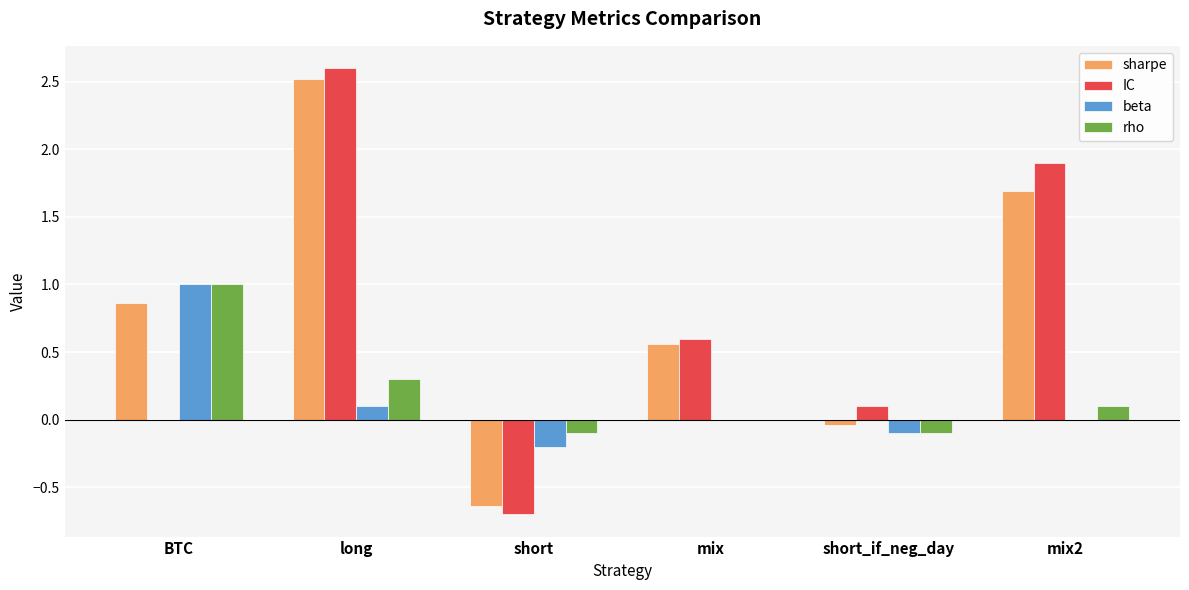

Is the value of beta at short greater than the value of sharpe at short_if_neg_day?

No